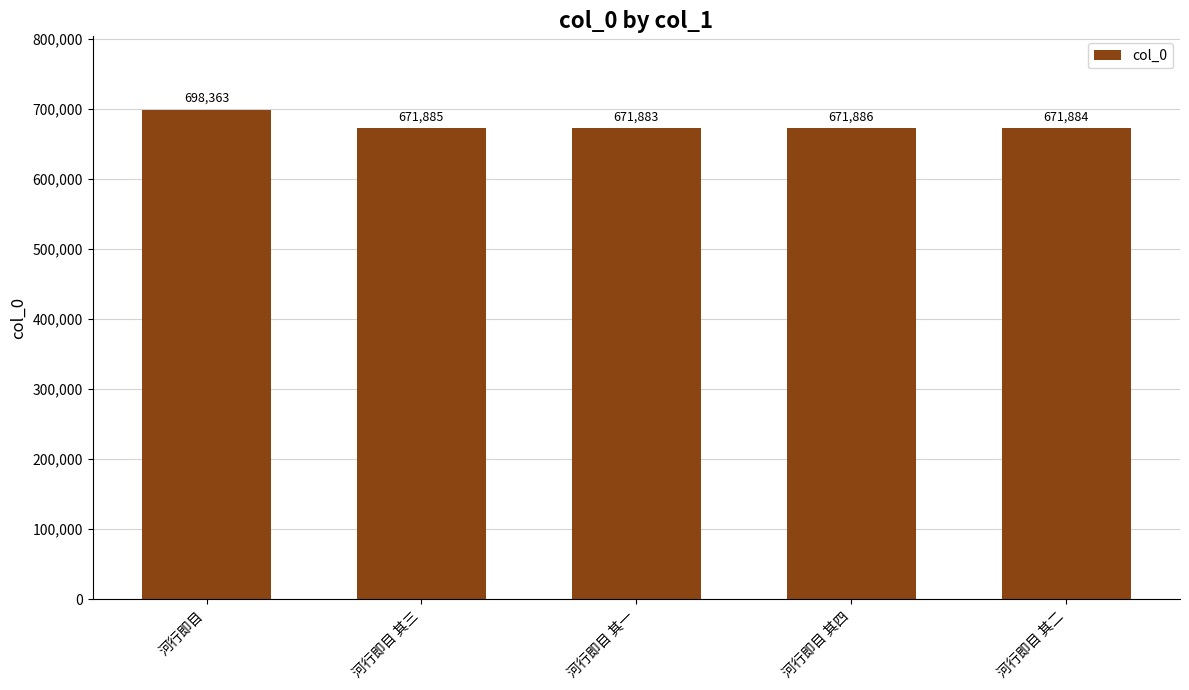

What is the difference between the maximum and minimum values?

26480